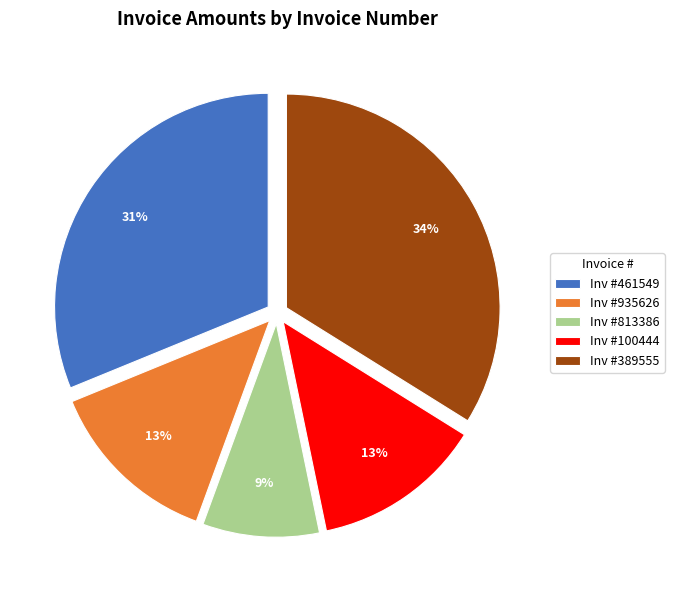

To the nearest percent, what is the average slice percentage?

20%